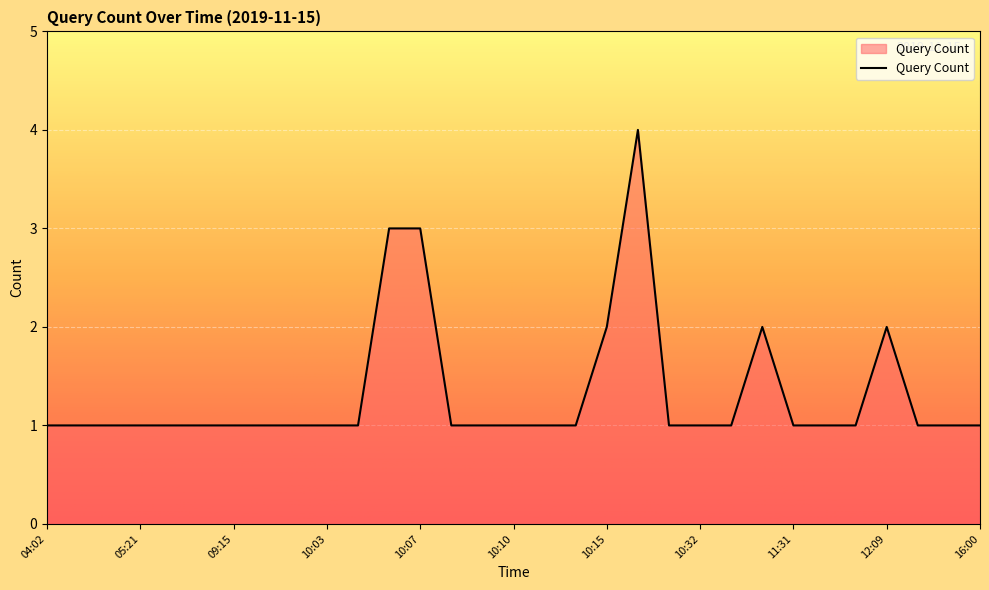

Reading left to right, transcribe all the data shown in this chart.

1	1	1	1	1	1	1	1	1	1	1	3	3	1	1	1	1	1	2	4	1	1	1	2	1	1	1	2	1	1	1